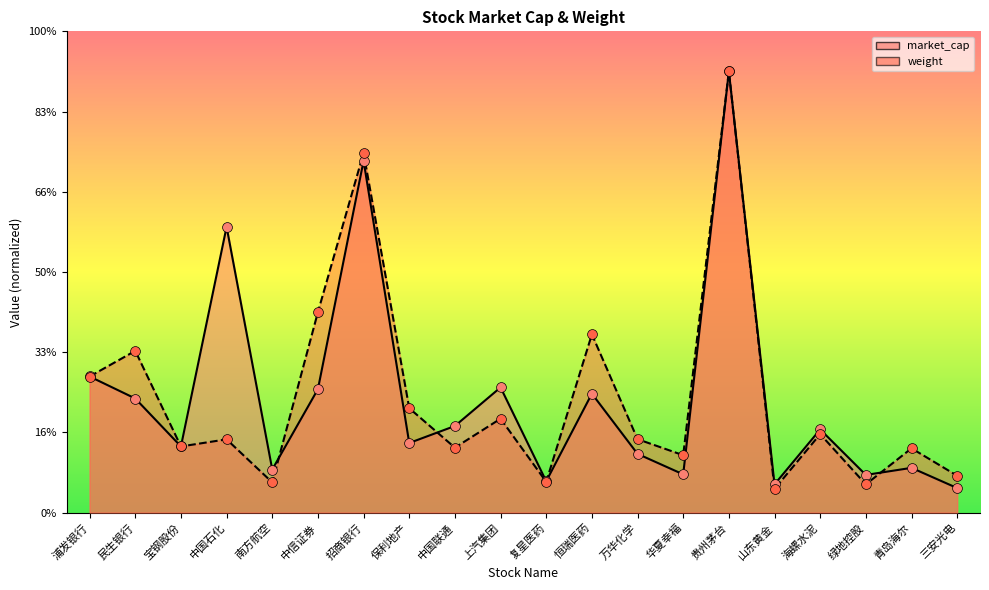

At which category is the sum across all series the highest?

贵州茅台